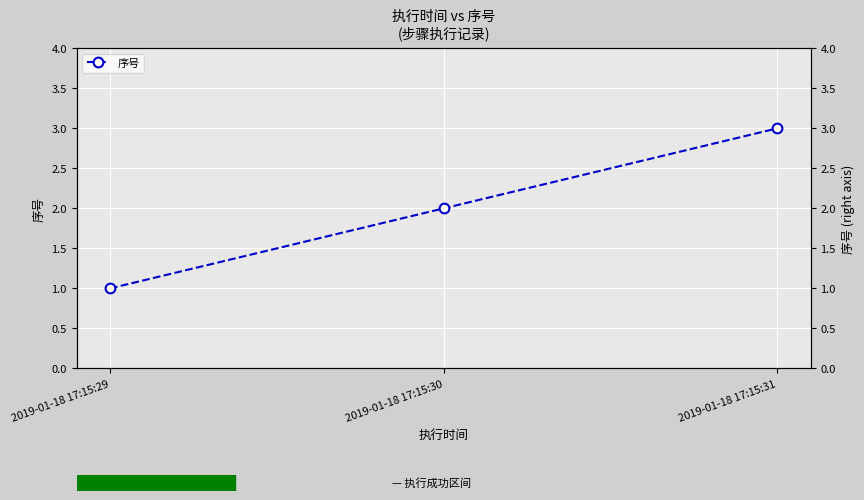

What is the sum of all values?

6